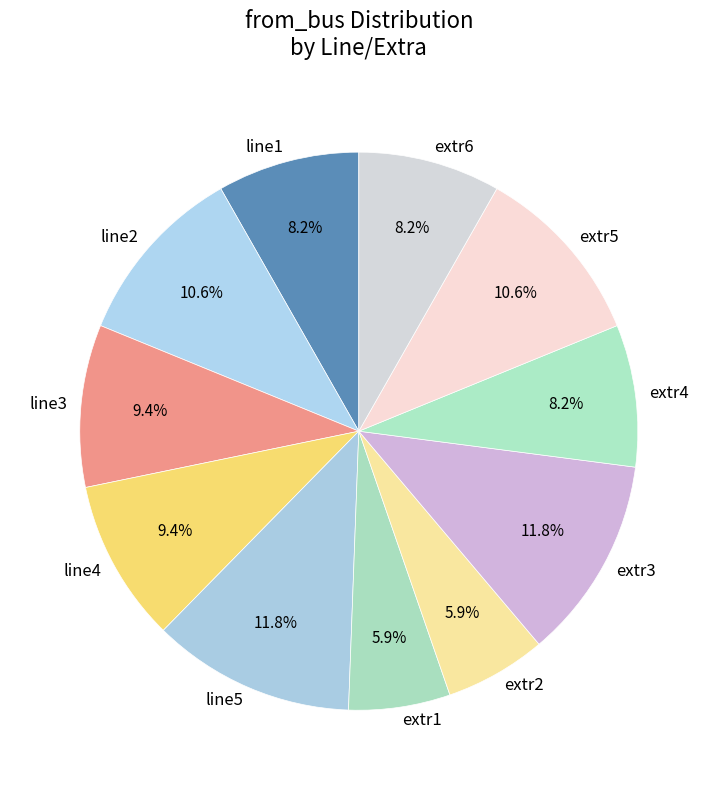

To the nearest percent, what is the difference between the largest and smallest slice percentages?

6%